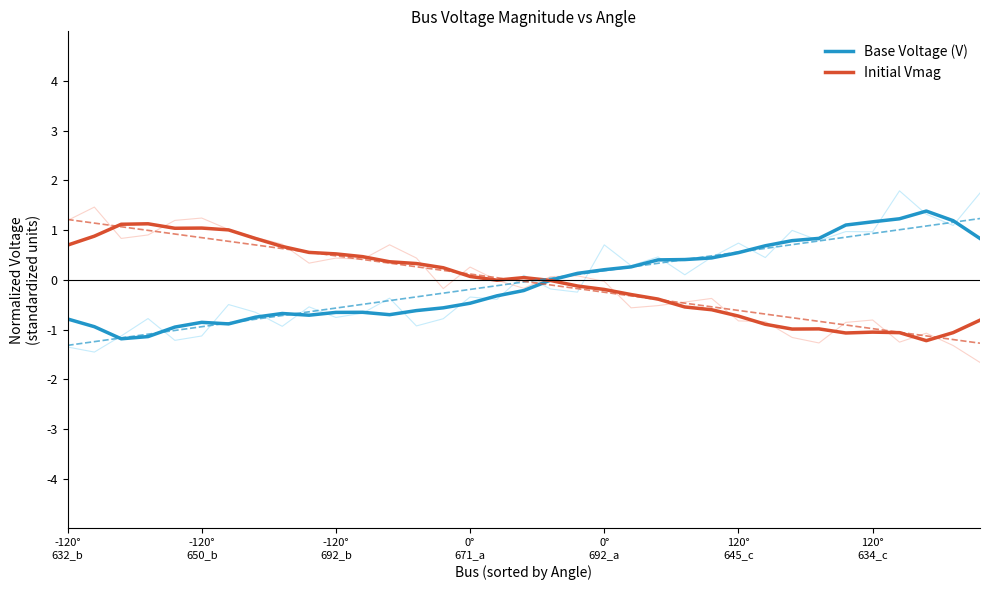

Rank the series at 29 from highest to lowest value.

Base Voltage (V), Initial Vmag